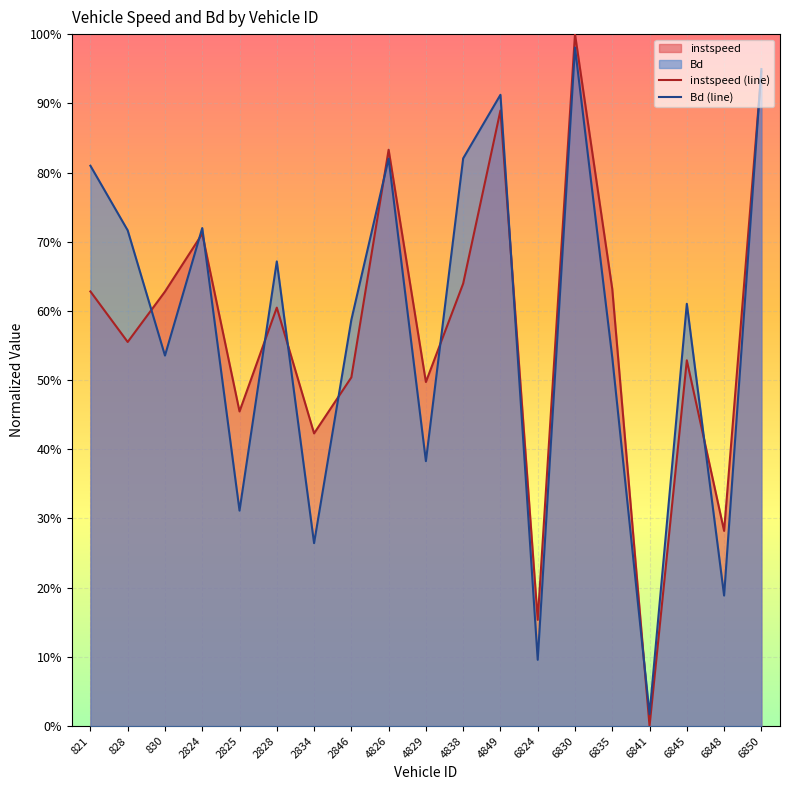

At which category is the sum across all series the highest?

6830